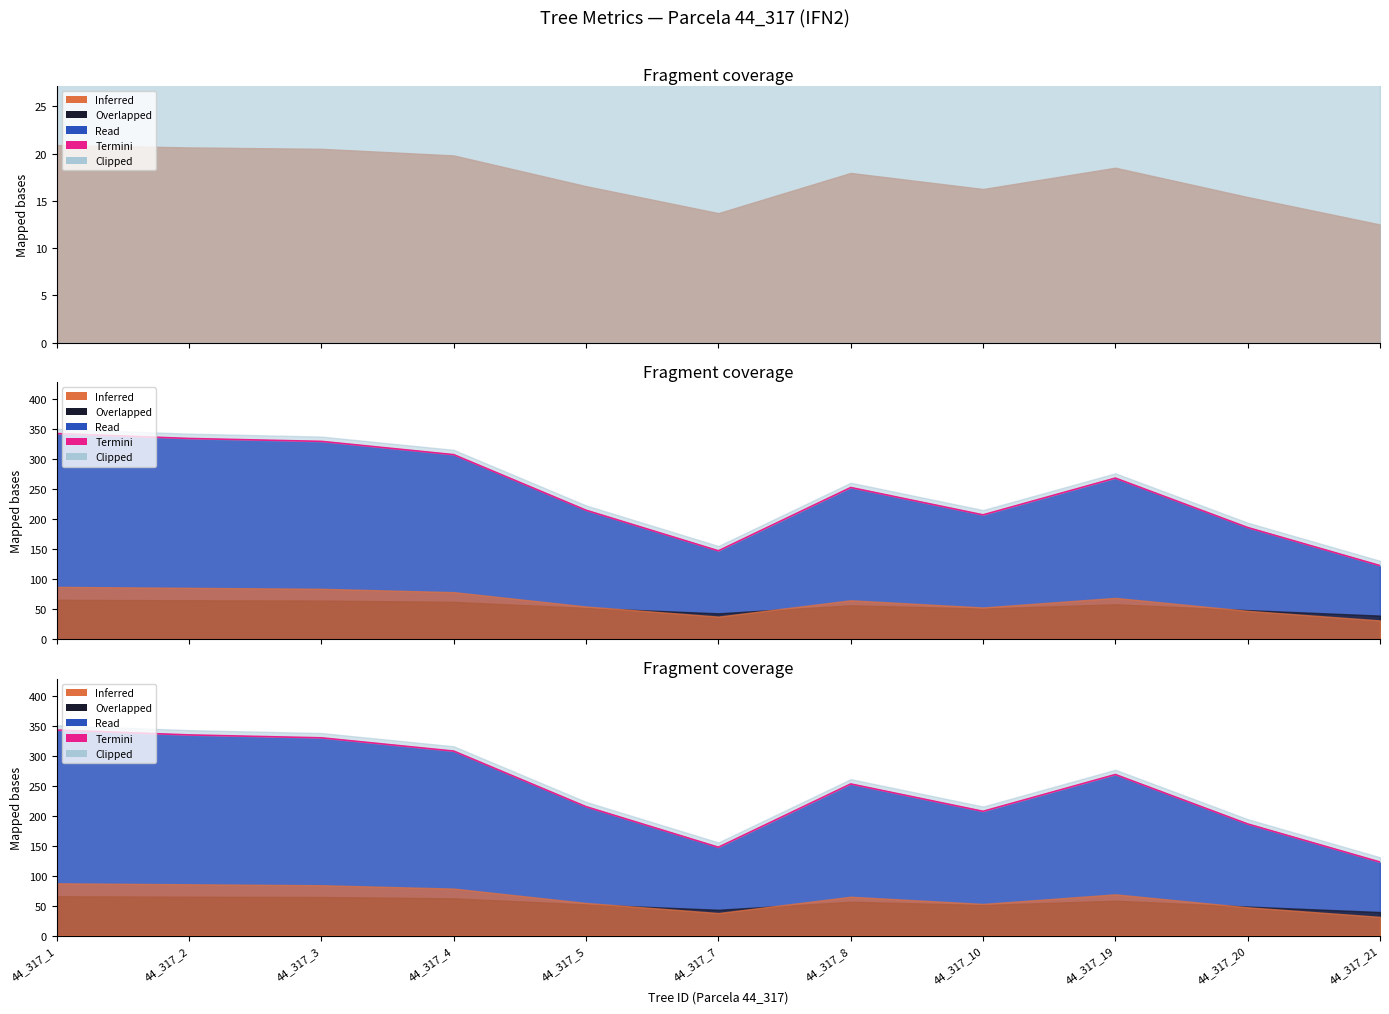

Reading right to left, what are all the values shown in this chart?

44_317_21=122.7	44_317_20=186.3	44_317_19=268.8	44_317_10=207.4	44_317_8=253.1	44_317_7=147.4	44_317_5=215.1	44_317_4=307.9	44_317_3=330.1	44_317_2=334.9	44_317_1=343.1